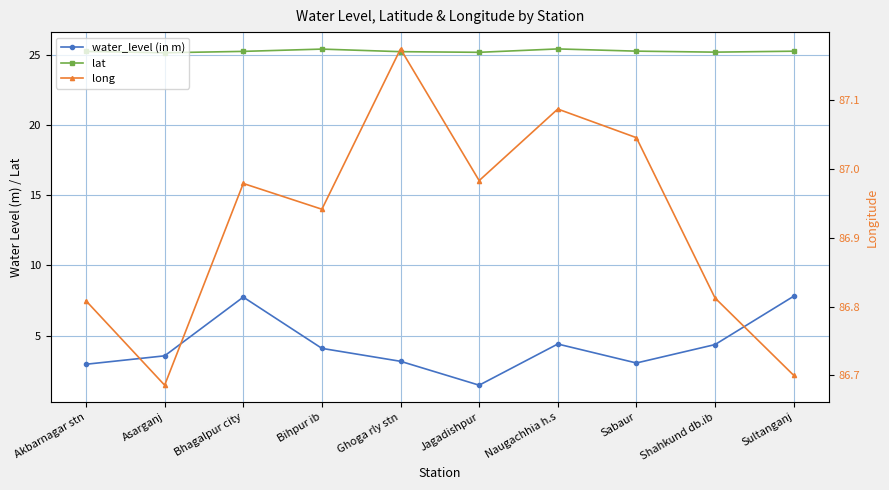

What are all the series names shown in the legend?

water_level (in m), lat, long